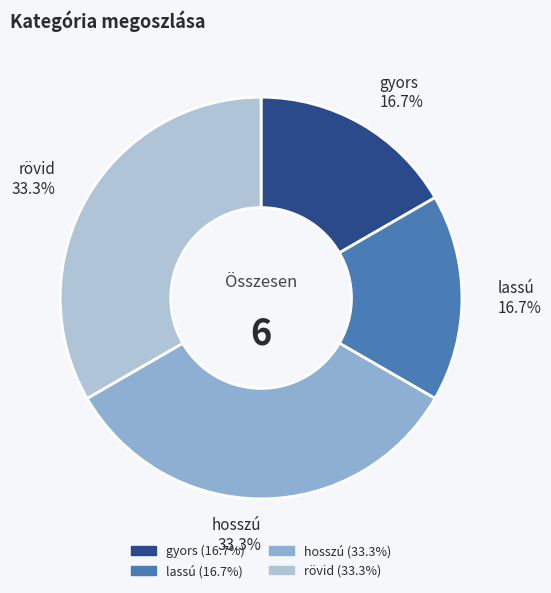

What is the total percentage of lassú and hosszú?

50.0%